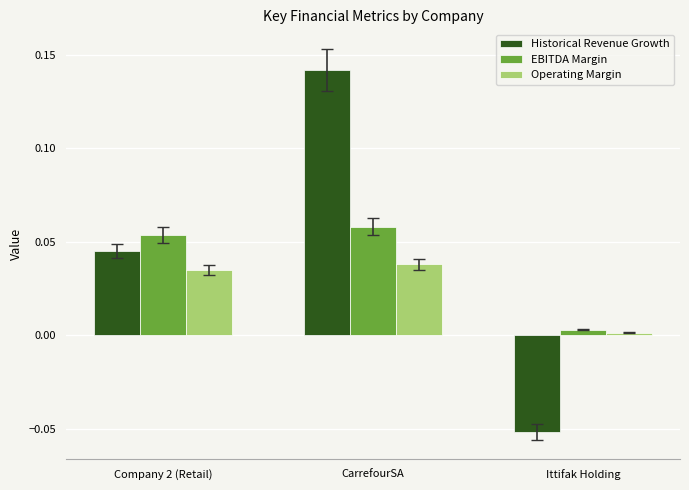

At which label does Historical Revenue Growth first exceed 0?

Company 2 (Retail)